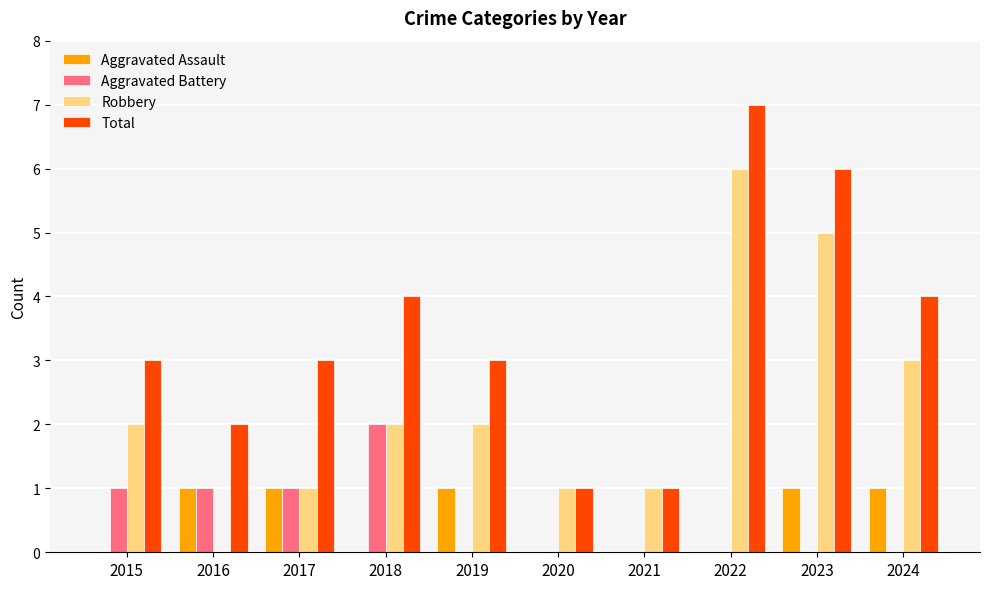

What is the maximum value shown in the chart?

7